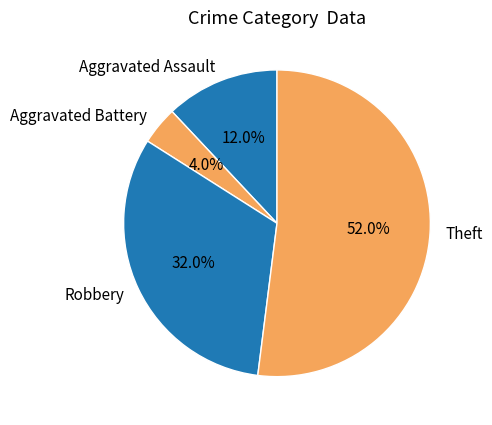

What portion of the pie excludes Robbery?

68.0%